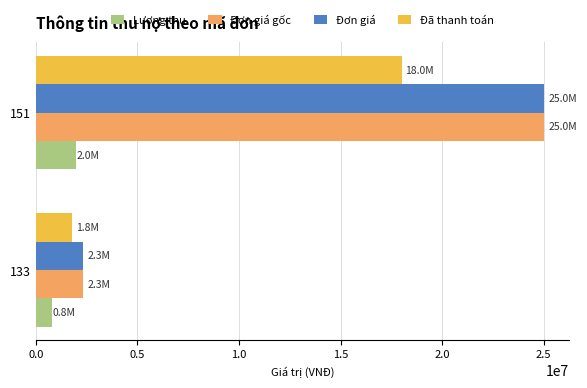

What are all the series names shown in the legend?

Lượng thu, Đơn giá gốc, Đơn giá, Đã thanh toán